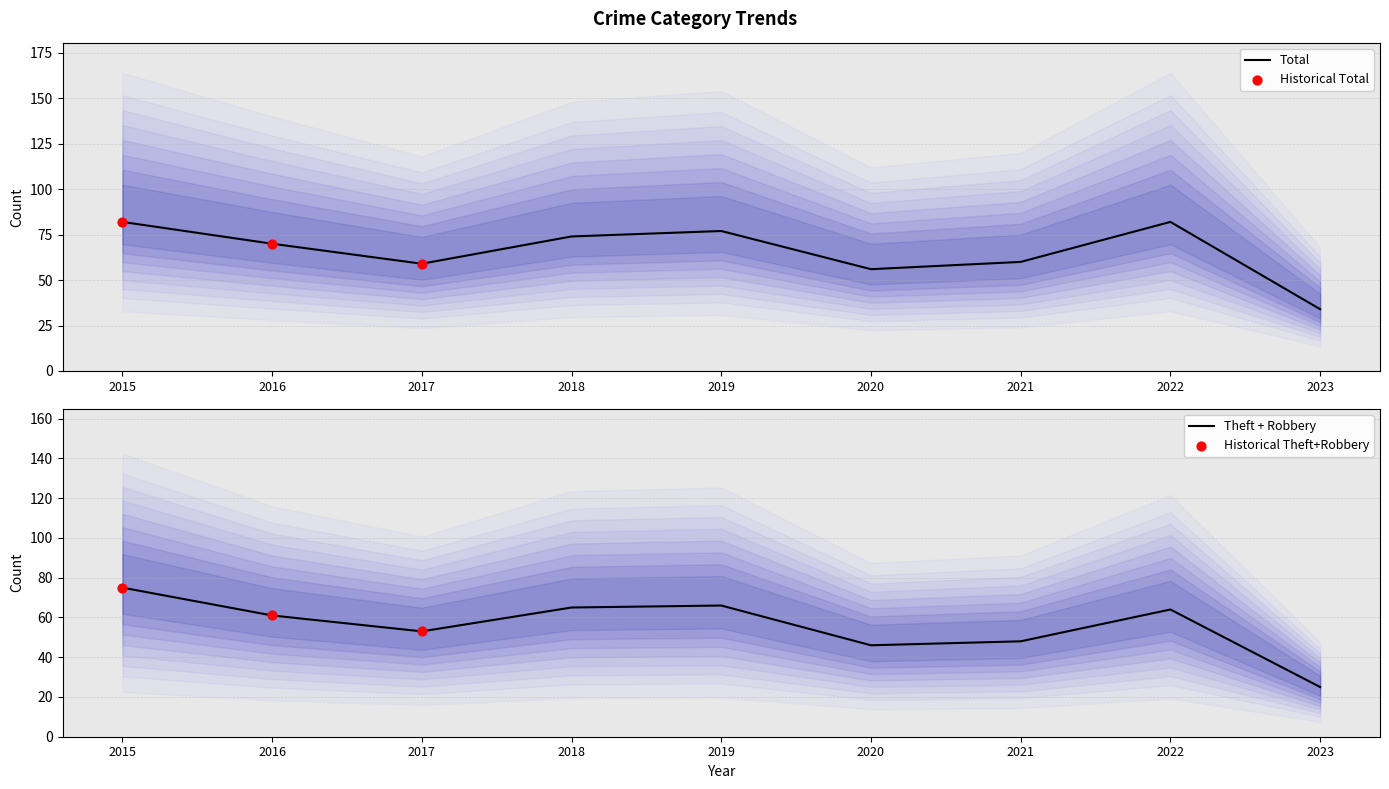

Which series has the largest total across all categories?

Total